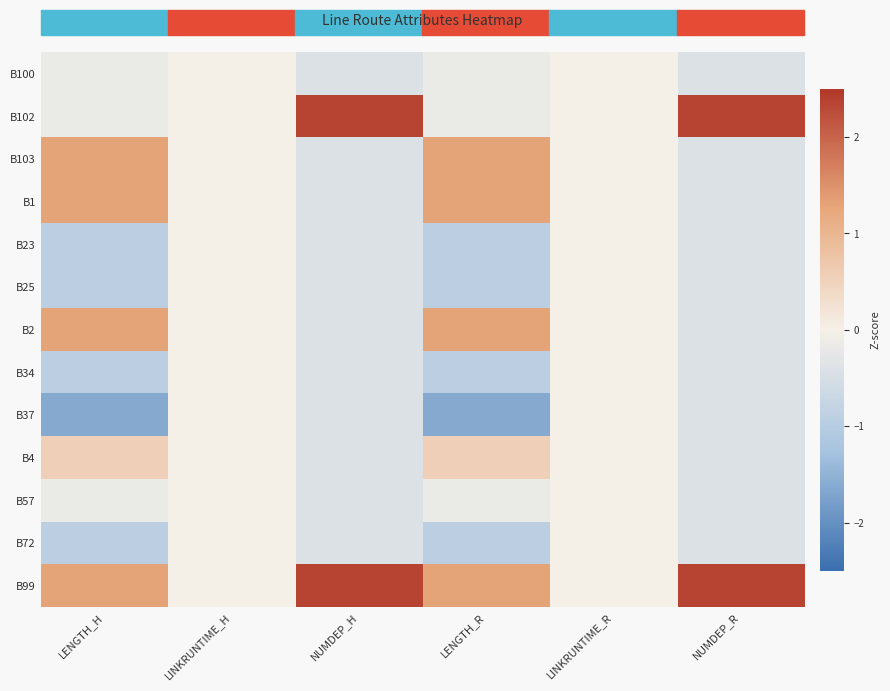

Reading left to right, what are all the values shown in this chart?

B100: LENGTH_H=-0.2	LINKRUNTIME_H=0.0	NUMDEP_H=-0.4	LENGTH_R=-0.2	LINKRUNTIME_R=0.0	NUMDEP_R=-0.4
B102: LENGTH_H=-0.2	LINKRUNTIME_H=0.0	NUMDEP_H=2.3	LENGTH_R=-0.2	LINKRUNTIME_R=0.0	NUMDEP_R=2.3
B103: LENGTH_H=1.3	LINKRUNTIME_H=0.0	NUMDEP_H=-0.4	LENGTH_R=1.3	LINKRUNTIME_R=0.0	NUMDEP_R=-0.4
B1: LENGTH_H=1.3	LINKRUNTIME_H=0.0	NUMDEP_H=-0.4	LENGTH_R=1.3	LINKRUNTIME_R=0.0	NUMDEP_R=-0.4
B23: LENGTH_H=-0.9	LINKRUNTIME_H=0.0	NUMDEP_H=-0.4	LENGTH_R=-0.9	LINKRUNTIME_R=0.0	NUMDEP_R=-0.4
B25: LENGTH_H=-0.9	LINKRUNTIME_H=0.0	NUMDEP_H=-0.4	LENGTH_R=-0.9	LINKRUNTIME_R=0.0	NUMDEP_R=-0.4
B2: LENGTH_H=1.3	LINKRUNTIME_H=0.0	NUMDEP_H=-0.4	LENGTH_R=1.3	LINKRUNTIME_R=0.0	NUMDEP_R=-0.4
B34: LENGTH_H=-0.9	LINKRUNTIME_H=0.0	NUMDEP_H=-0.4	LENGTH_R=-0.9	LINKRUNTIME_R=0.0	NUMDEP_R=-0.4
B37: LENGTH_H=-1.6	LINKRUNTIME_H=0.0	NUMDEP_H=-0.4	LENGTH_R=-1.6	LINKRUNTIME_R=0.0	NUMDEP_R=-0.4
B4: LENGTH_H=0.6	LINKRUNTIME_H=0.0	NUMDEP_H=-0.4	LENGTH_R=0.6	LINKRUNTIME_R=0.0	NUMDEP_R=-0.4
B57: LENGTH_H=-0.2	LINKRUNTIME_H=0.0	NUMDEP_H=-0.4	LENGTH_R=-0.2	LINKRUNTIME_R=0.0	NUMDEP_R=-0.4
B72: LENGTH_H=-0.9	LINKRUNTIME_H=0.0	NUMDEP_H=-0.4	LENGTH_R=-0.9	LINKRUNTIME_R=0.0	NUMDEP_R=-0.4
B99: LENGTH_H=1.3	LINKRUNTIME_H=0.0	NUMDEP_H=2.3	LENGTH_R=1.3	LINKRUNTIME_R=0.0	NUMDEP_R=2.3